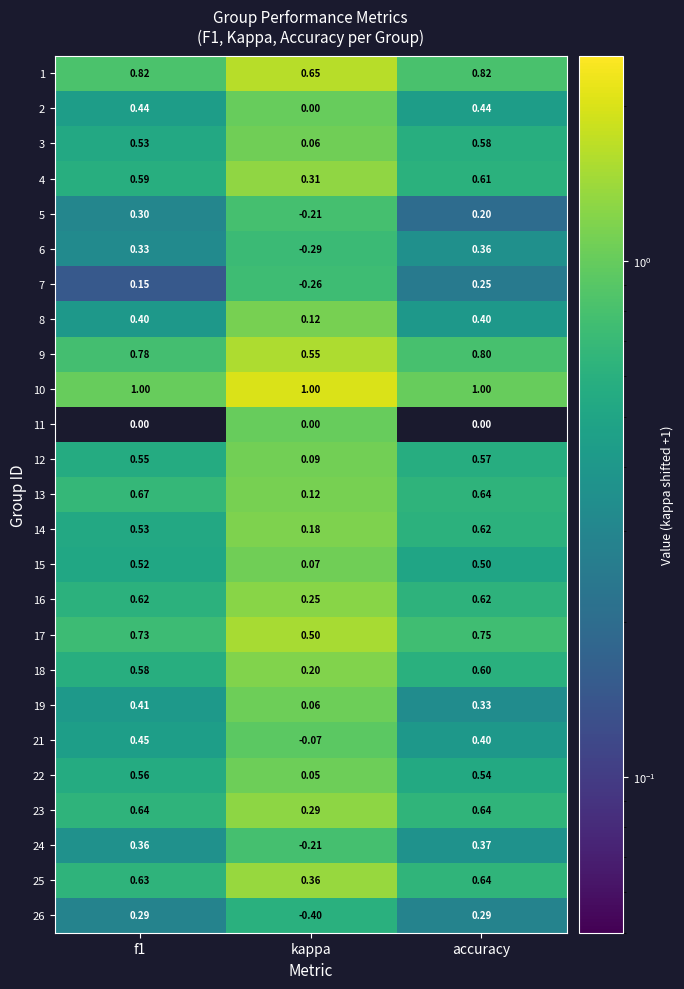

At which label is 25 closest to 0?

kappa